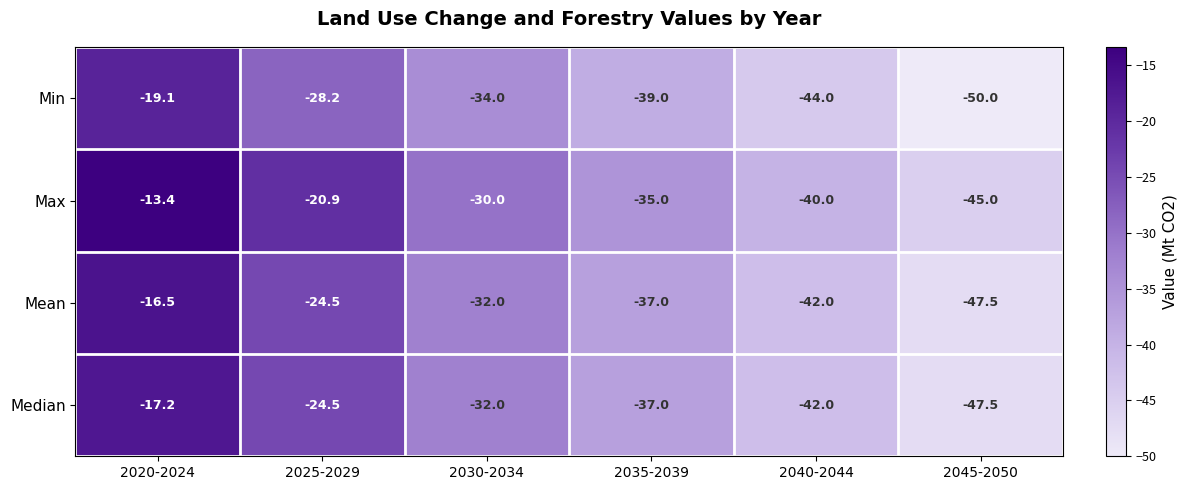

At which category is the sum across all series the highest?

2020-2024